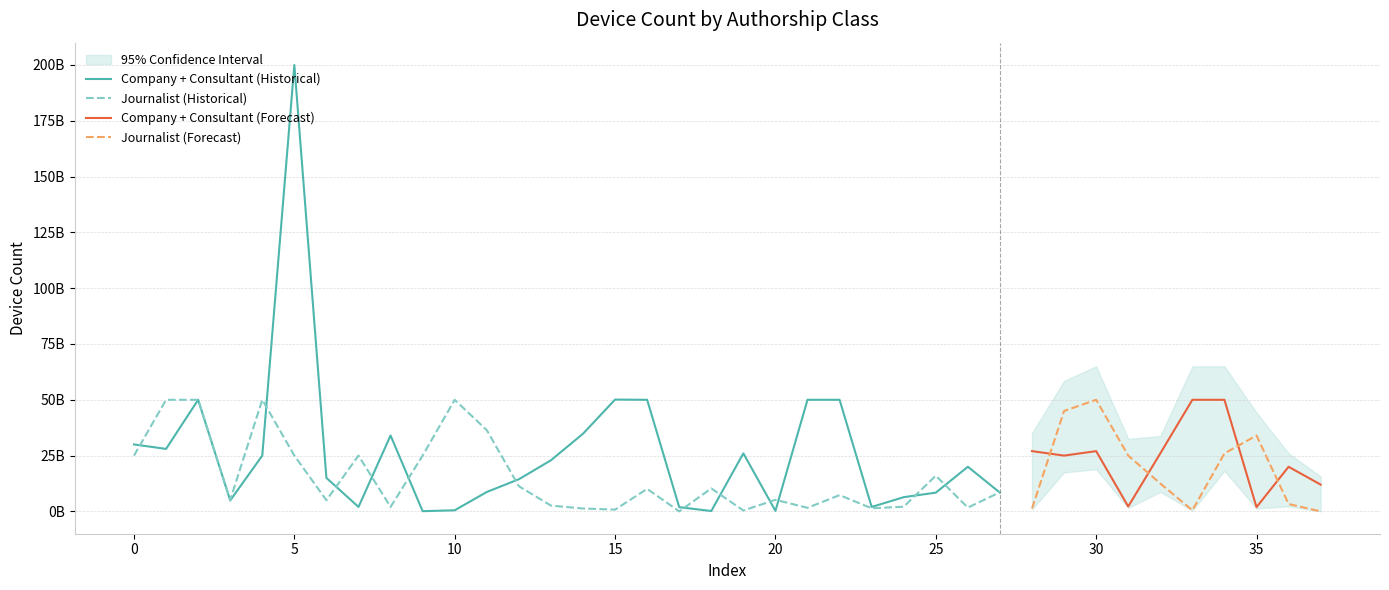

What is the sum of all Journalist values?

626839000500